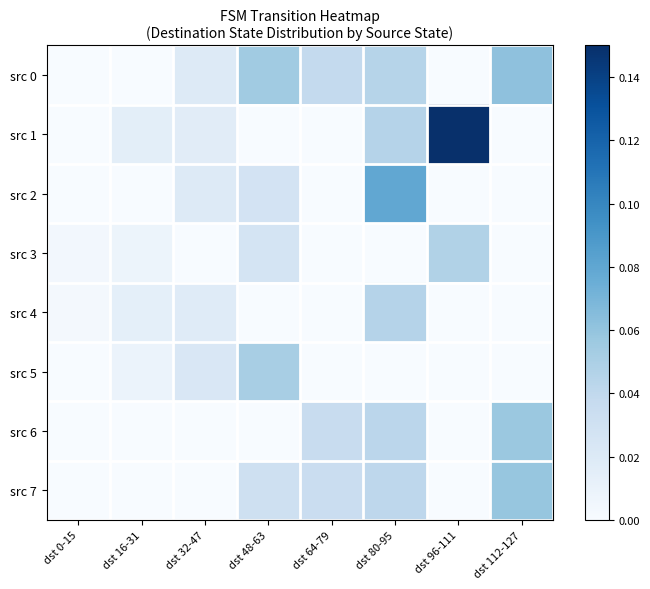

What is the maximum value shown in the chart?

0.1